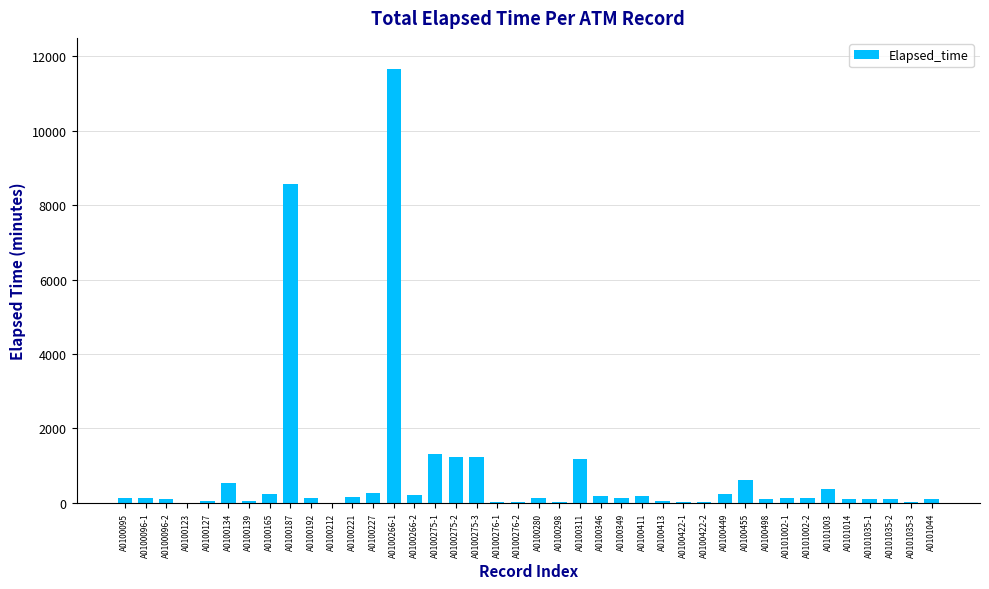

Approximately how many times larger is the value at A0100134 compared to A0100275-3?

0.4